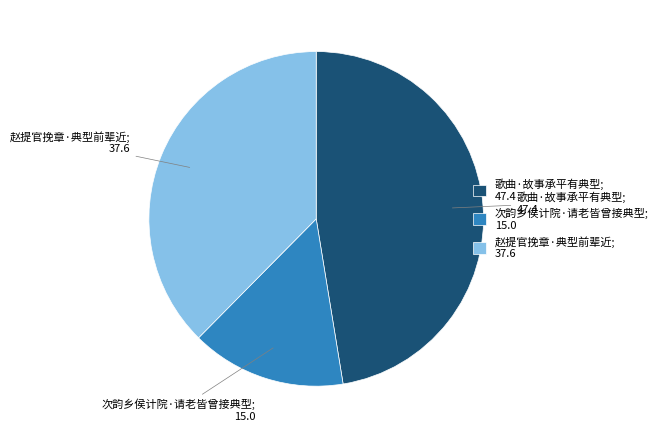

Approximately how many times larger is the value at 赵提官挽章·典型前辈近; 37.6 compared to 歌曲·故事承平有典型; 47.4?

0.8